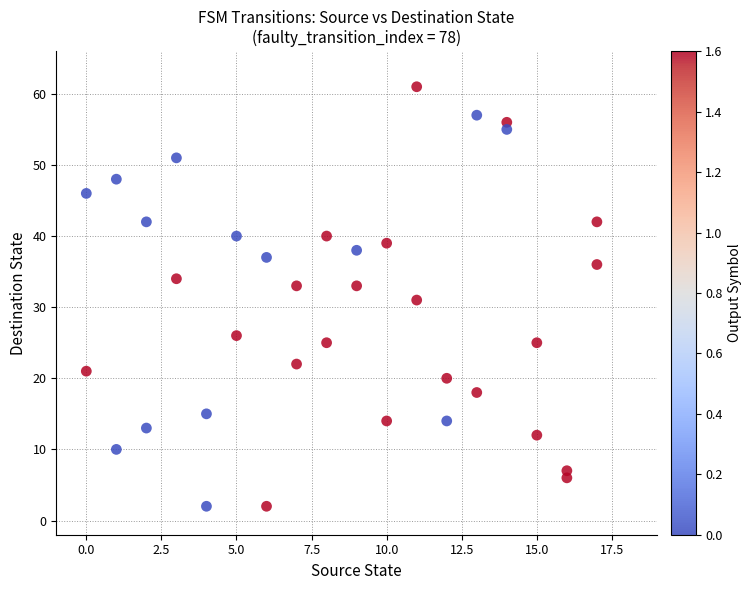

What is the range of Y values (max minus min)?

59